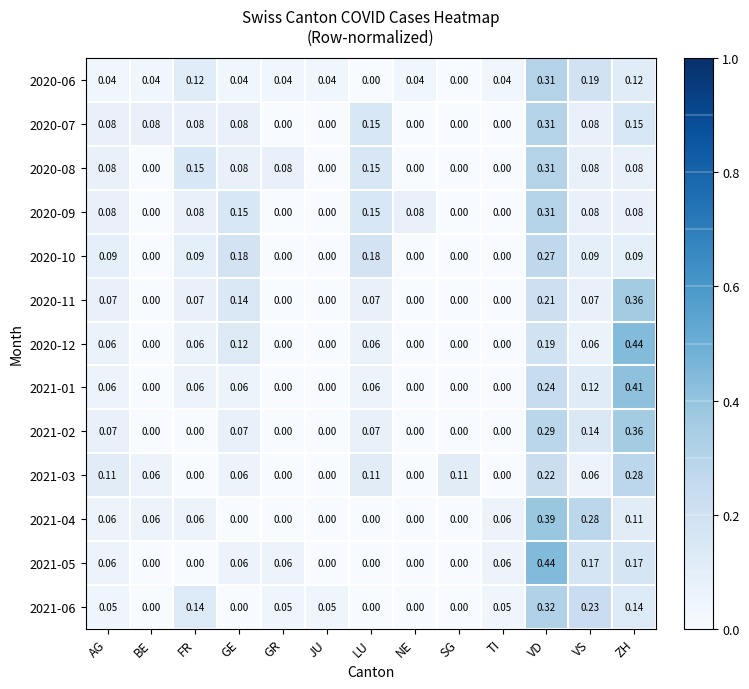

Which category has the highest value in the 2020-07 series?

VD